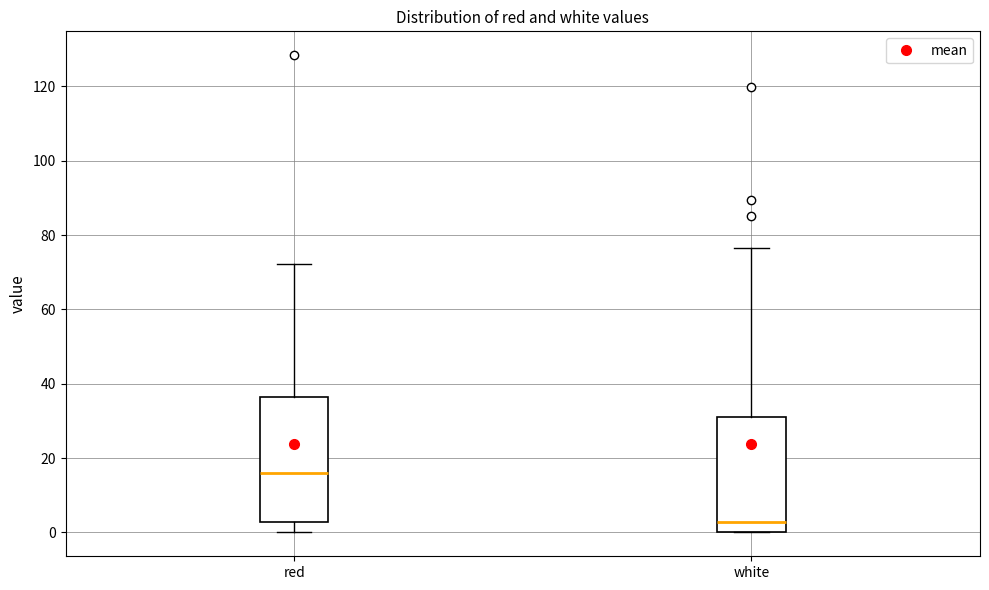

Which box is the tallest, from its lower edge to its upper edge?

red